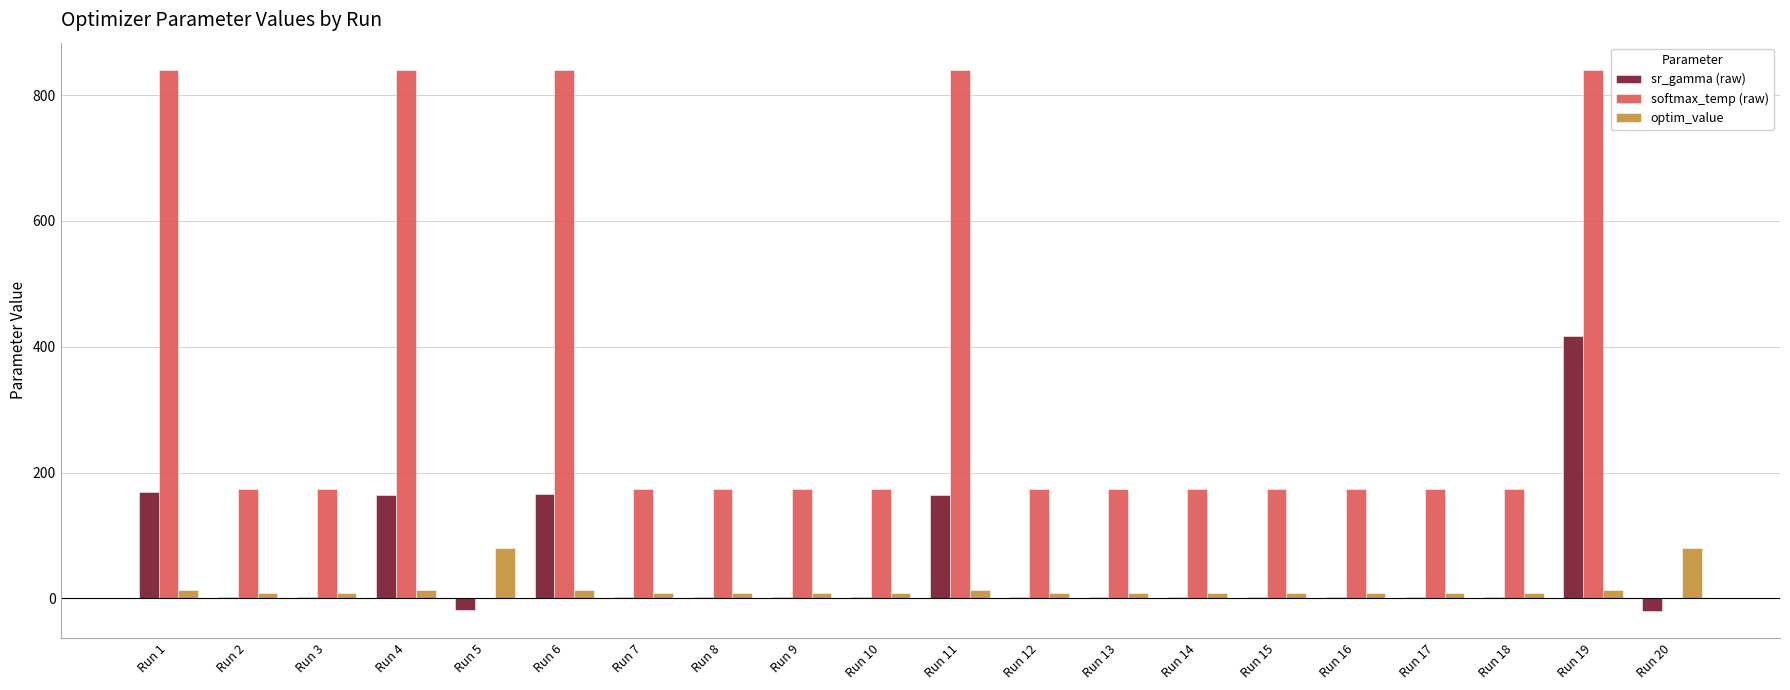

Where is sr_gamma (raw) nearest to the value 198?

Run 1